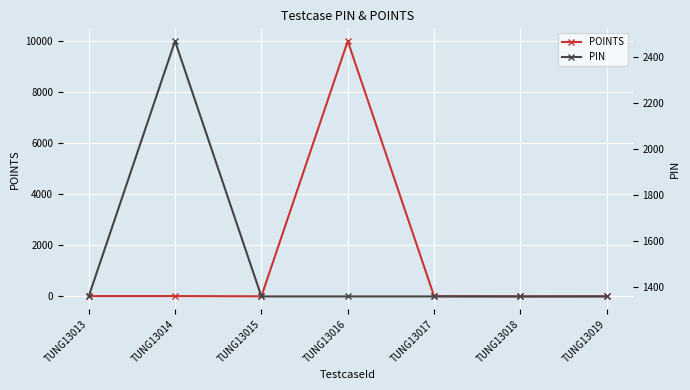

What is the difference between the highest and lowest values at TUNG13019?

1357.0